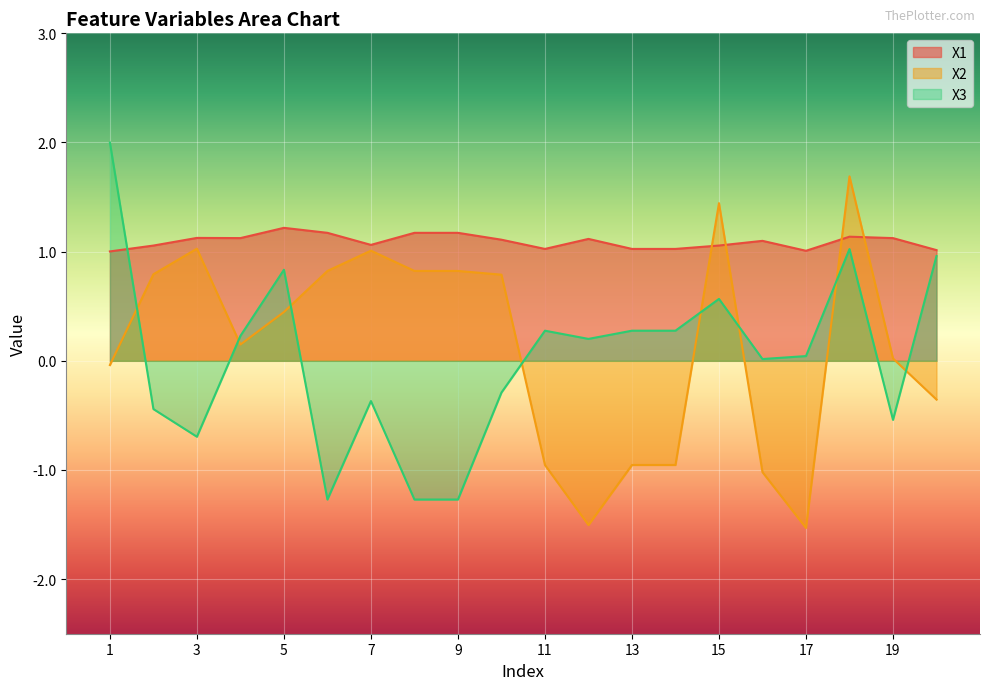

Which series has the largest range (max minus min)?

X3